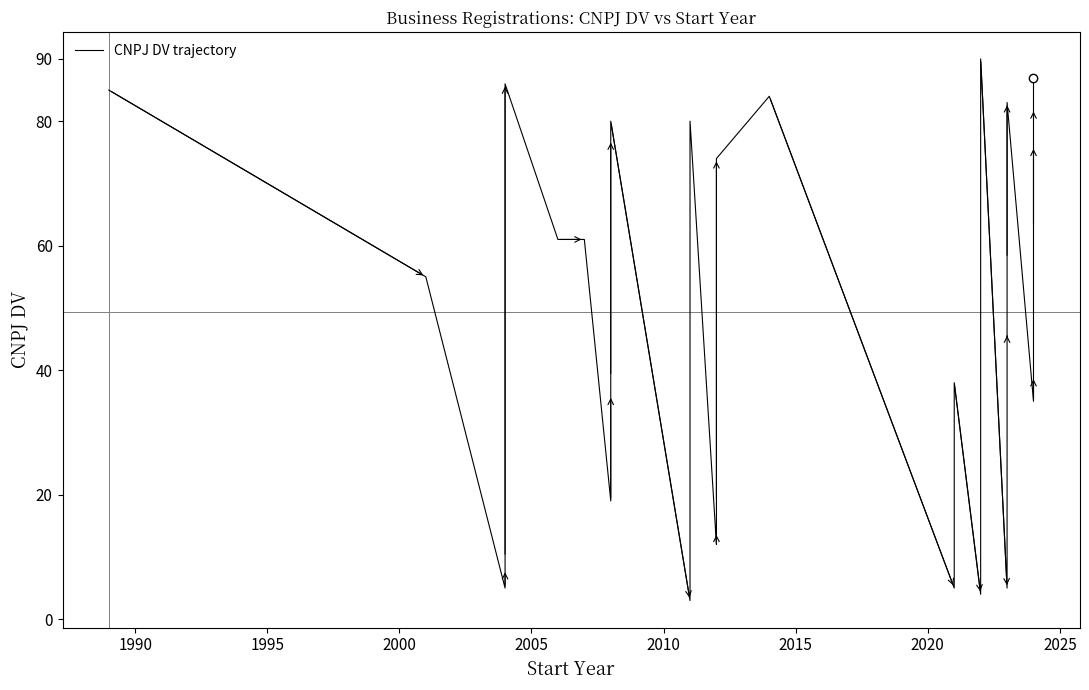

What is the sum of all values?

1924